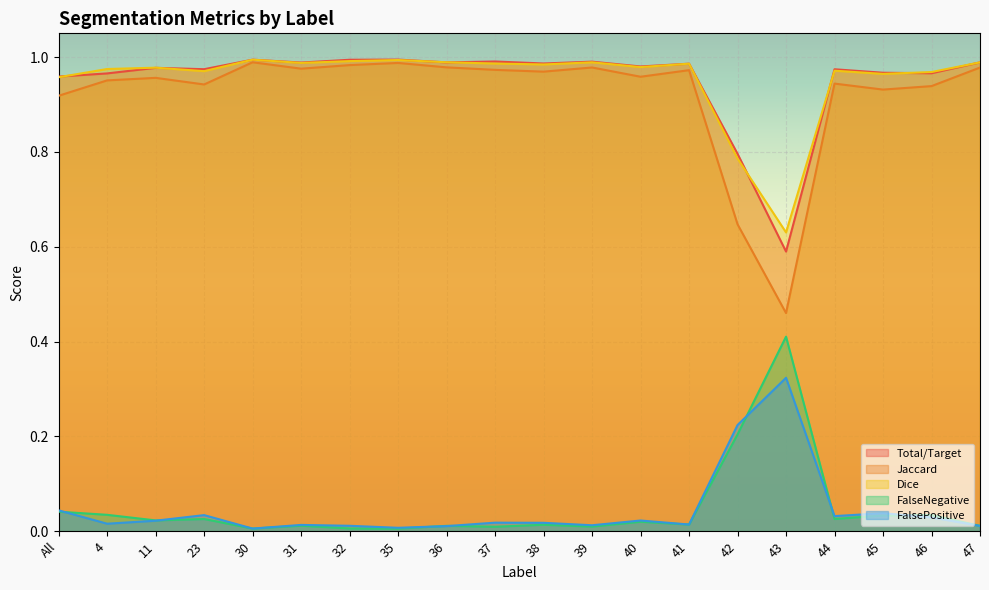

Does the chart display data point markers on the line(s)?

No